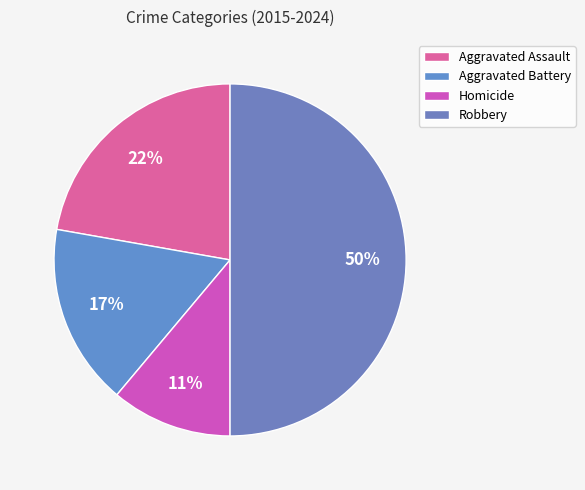

To the nearest percent, what percentage of the pie is Homicide?

11%